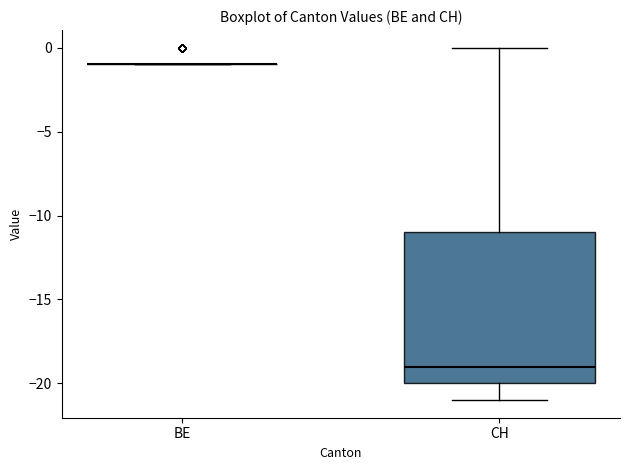

Reading left to right, read every box against the y-axis: the position of its median line, the range the box covers, and the ends of its whiskers. The values are not printed on the chart, so give them approximately, as read against the axis.

BE: box collapsed to a line at -1, whiskers -1 to -1
CH: median -19, box -20 to -11, whiskers -21 to 0